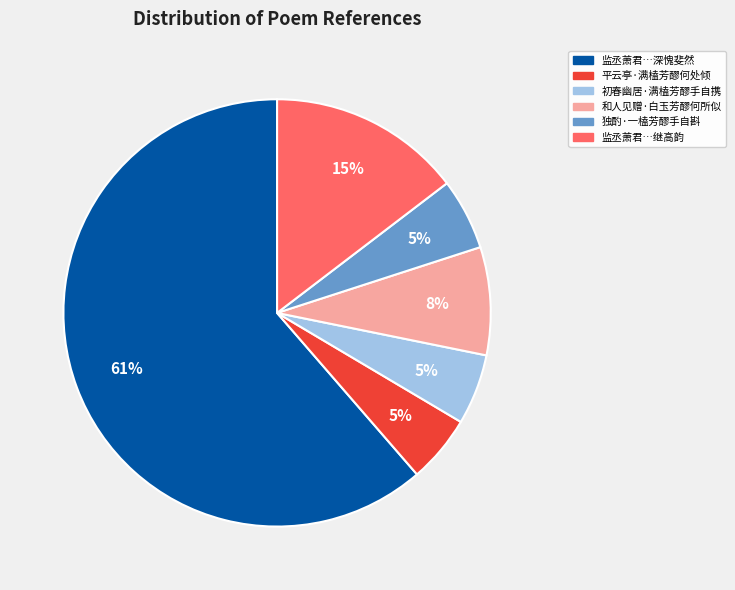

Which has a higher value, 初春幽居·满榼芳醪手自携 or 监丞萧君…继高韵?

监丞萧君…继高韵